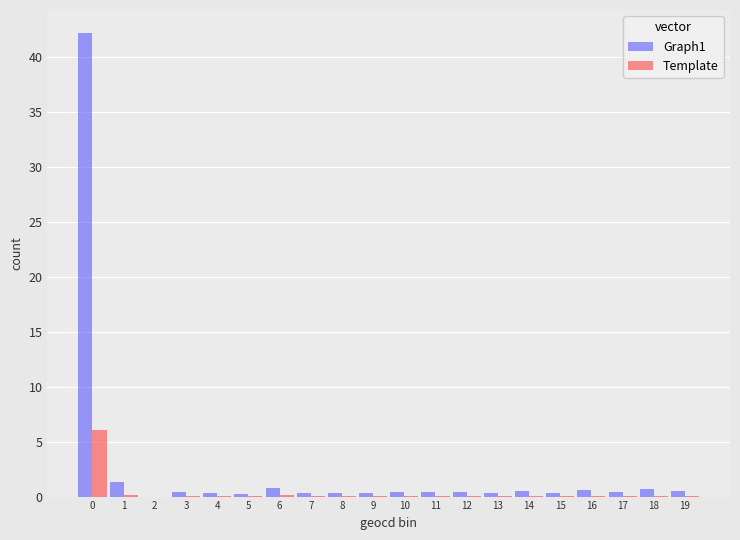

True or false: Template has a value of 0.0 at 15.

True